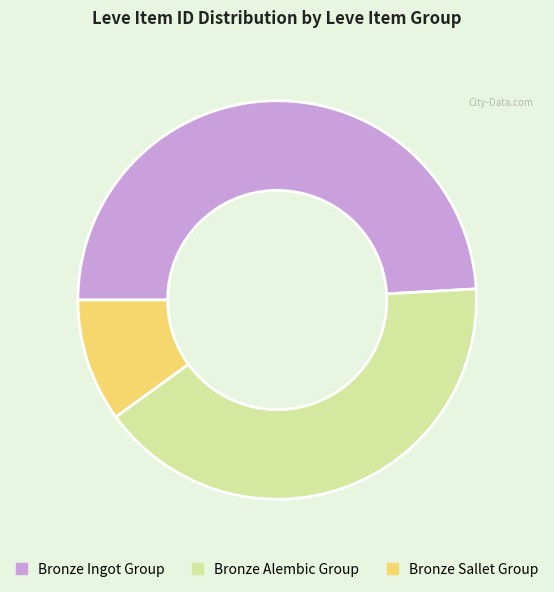

Which category has the biggest portion of the pie?

Bronze Ingot Group